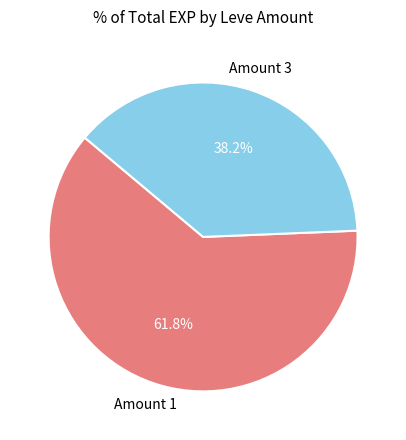

Rank the categories by value from highest to lowest.

Amount 1, Amount 3